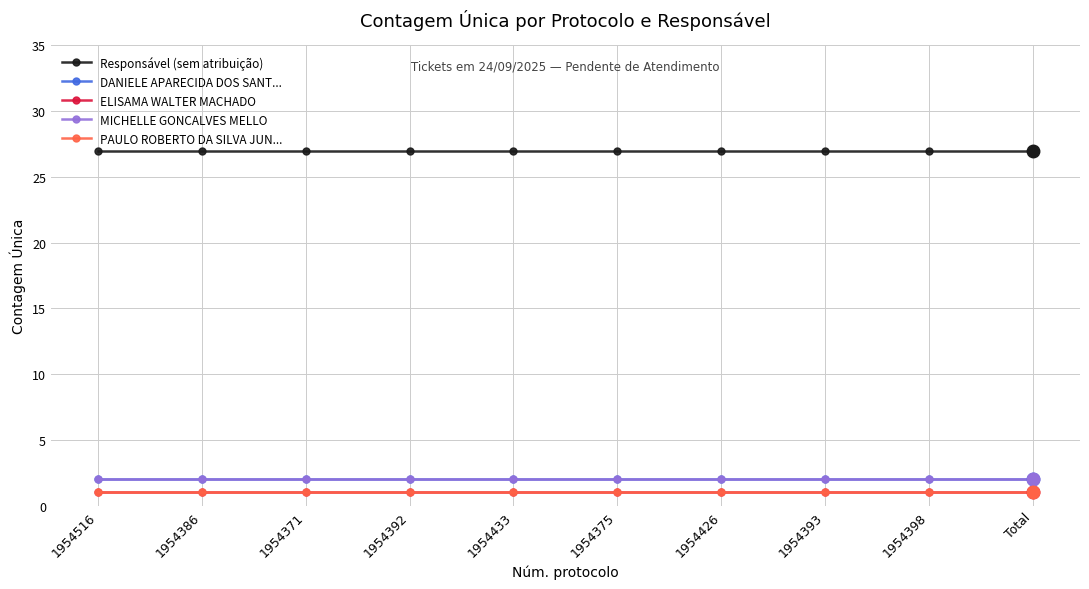

Is it true that Responsável (sem atribuição) equals 40 at 1954375?

False